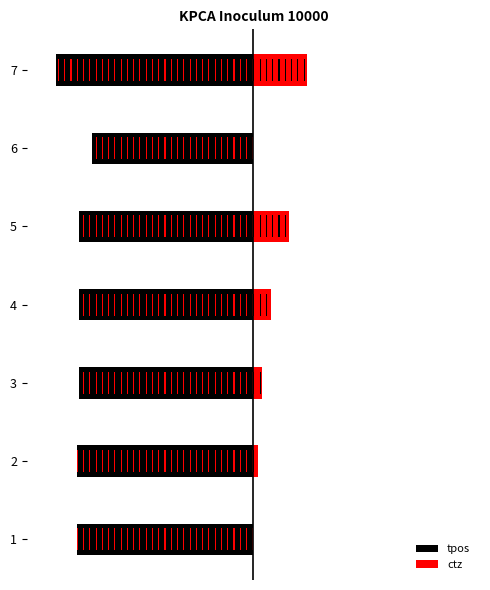

What is the spread (max minus min) of values at 6?

9.0